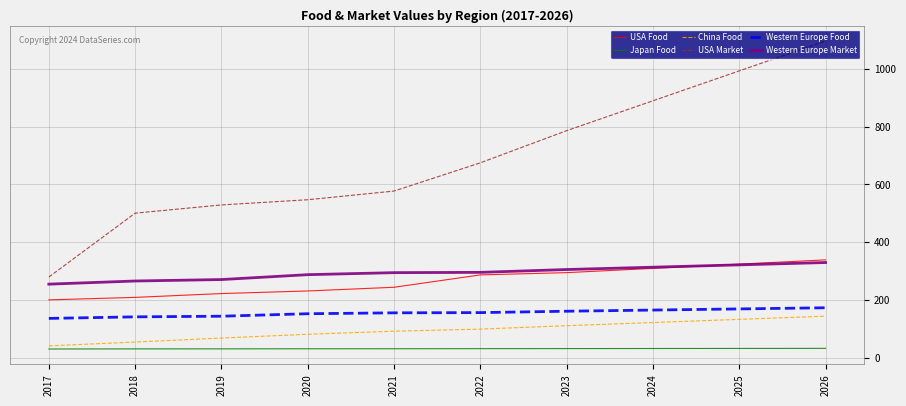

What is the total value across all series at 2025?

1974.1